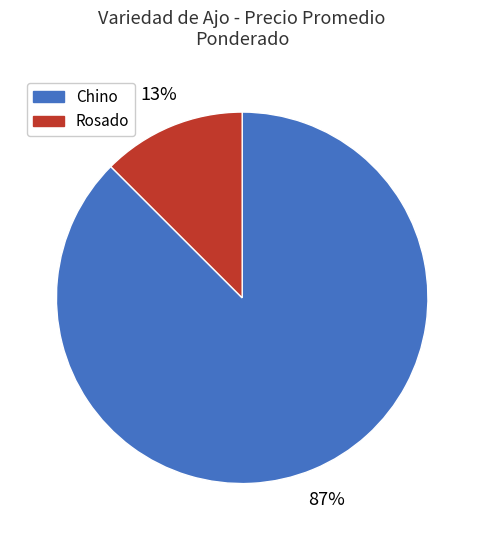

Is there any slice that represents more than half of the pie?

Yes